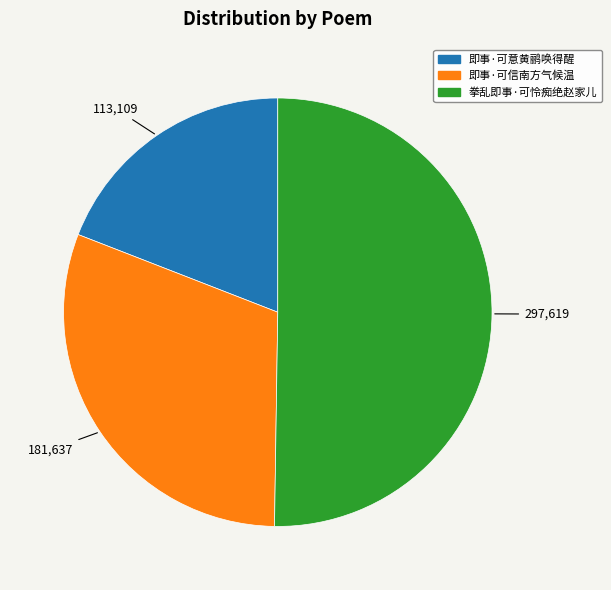

Count the number of slices in the pie.

3